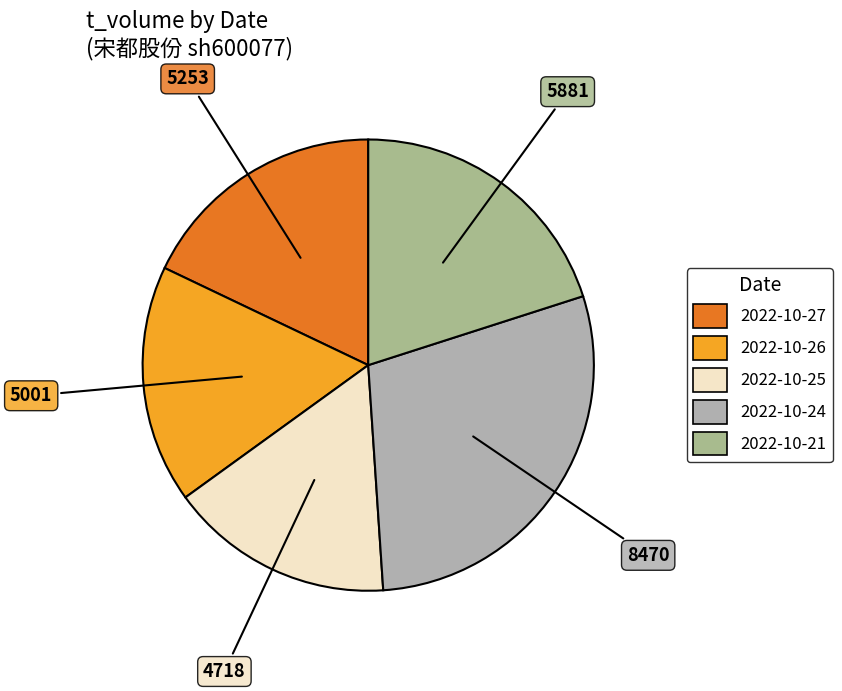

Which slice is the smallest?

2022-10-25